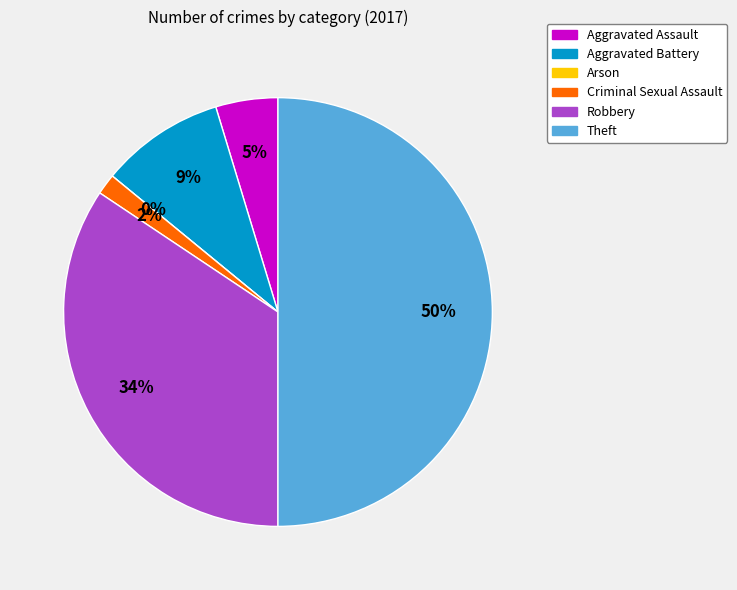

Rank the categories by value from highest to lowest.

Theft, Robbery, Aggravated Battery, Aggravated Assault, Criminal Sexual Assault, Arson